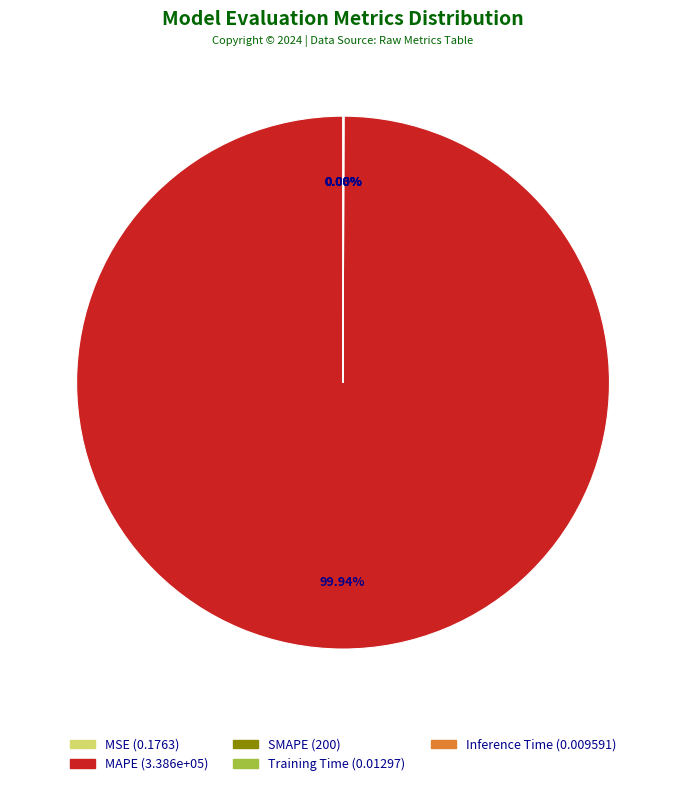

Is there a majority slice in this chart?

Yes